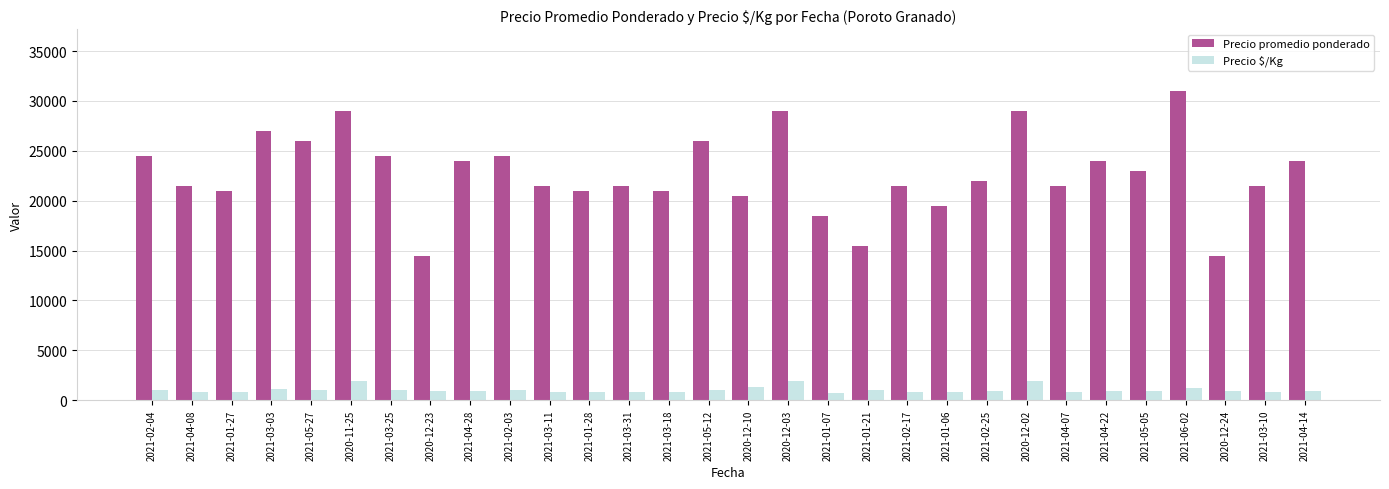

Which series has the largest range (max minus min)?

Precio promedio ponderado